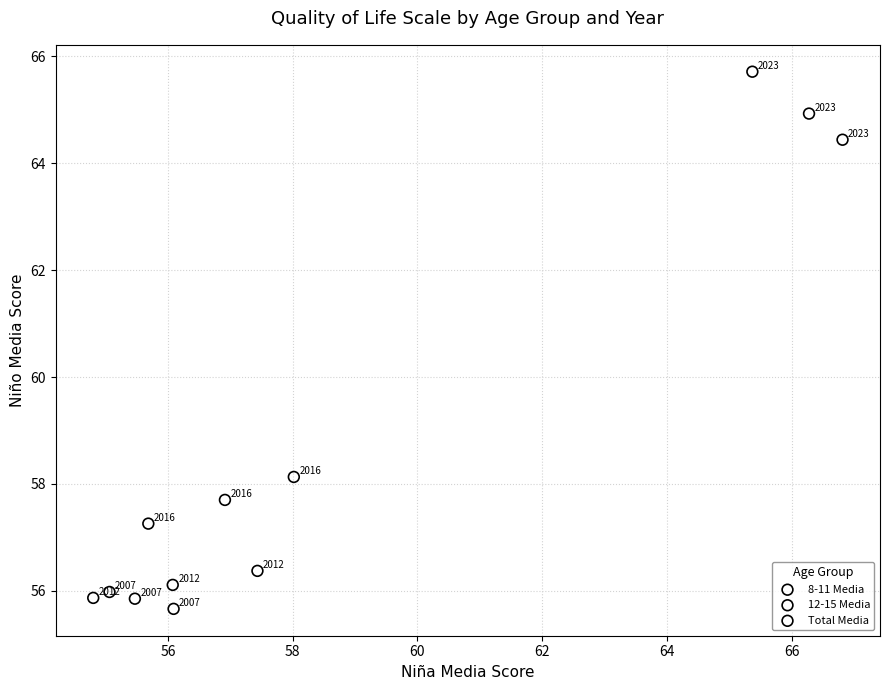

Which series reaches the maximum Y coordinate?

8-11 Media